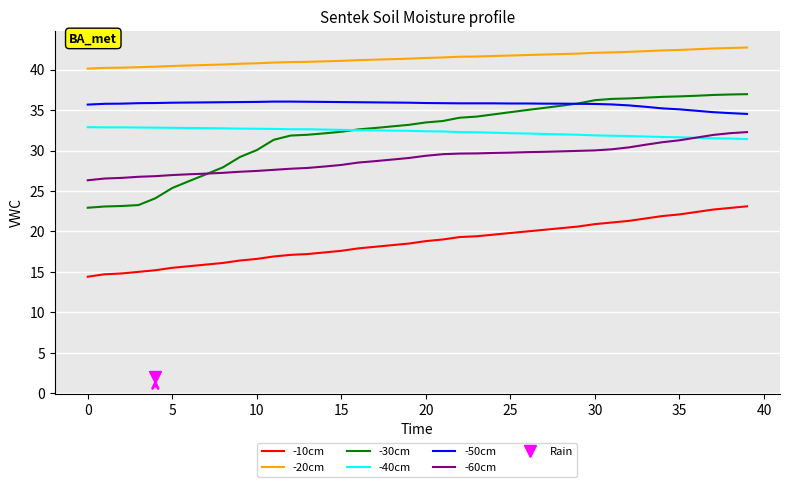

What is the difference between the -60cm values at 18 and 22?

0.7